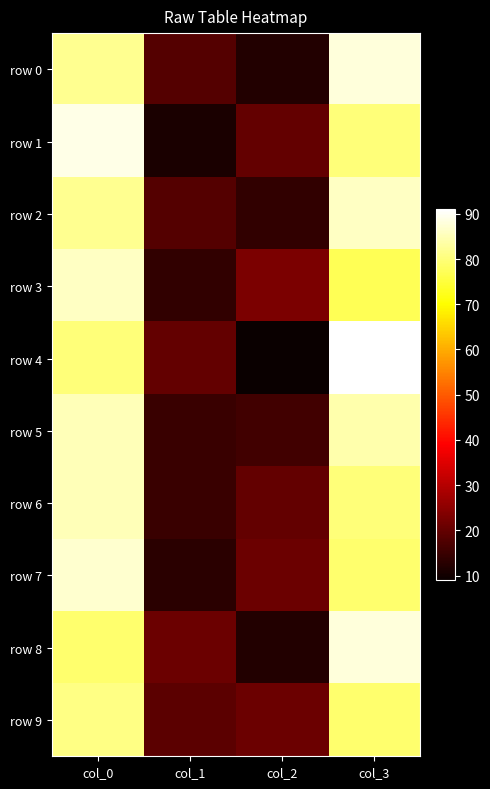

How many data points does each series have?

4